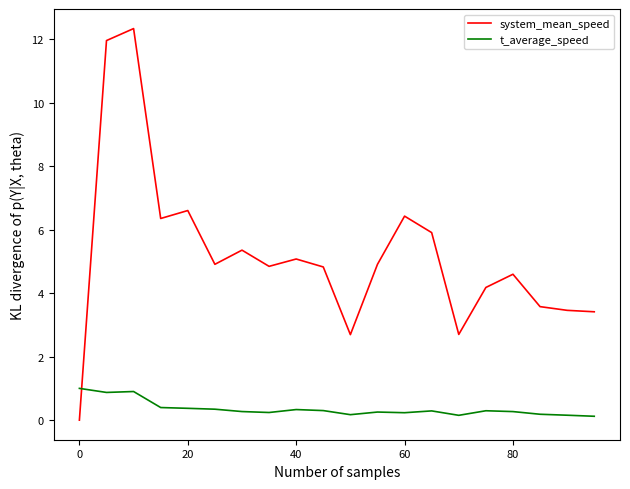

What is the difference between the maximum and minimum values in the system_mean_speed series?

12.3